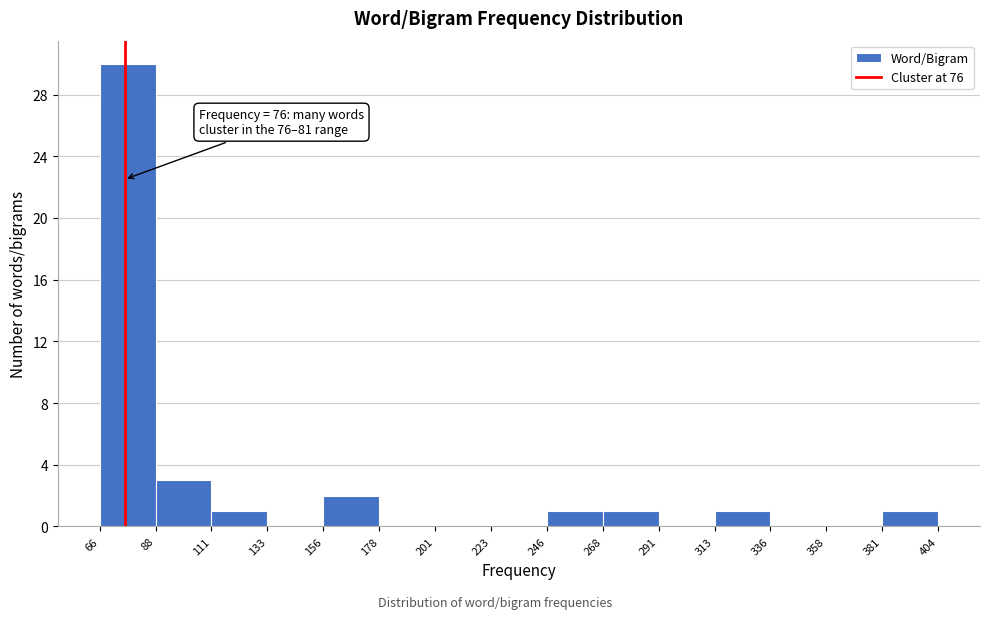

Over which range of the x-axis is the bar tallest?

66 to 88